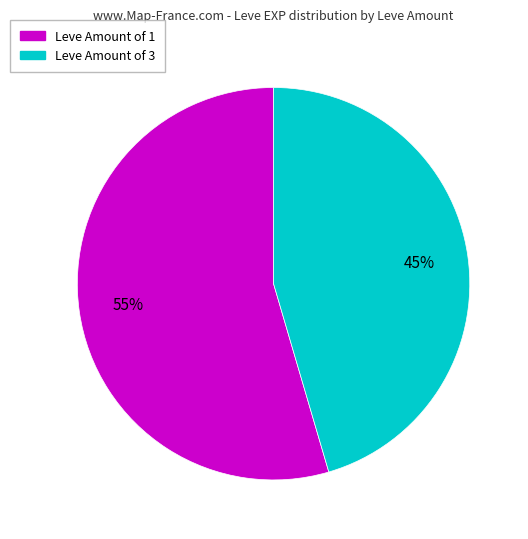

To the nearest percent, what is the average slice percentage?

50%